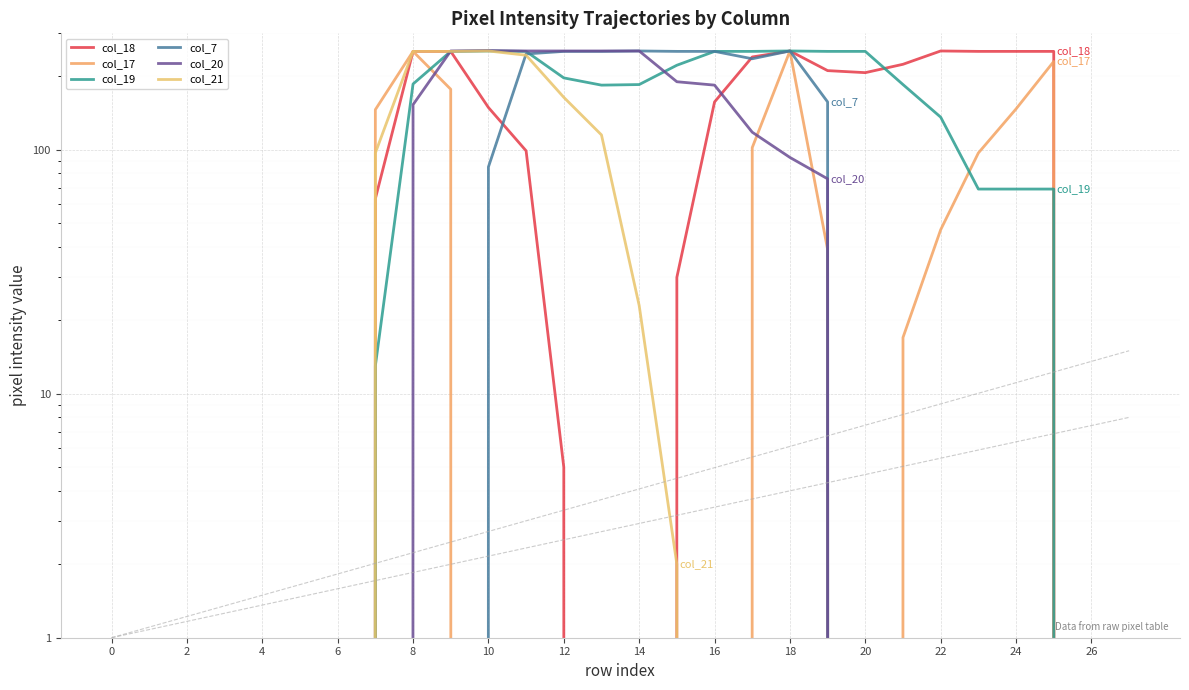

Which series has the largest total across all categories?

col_19